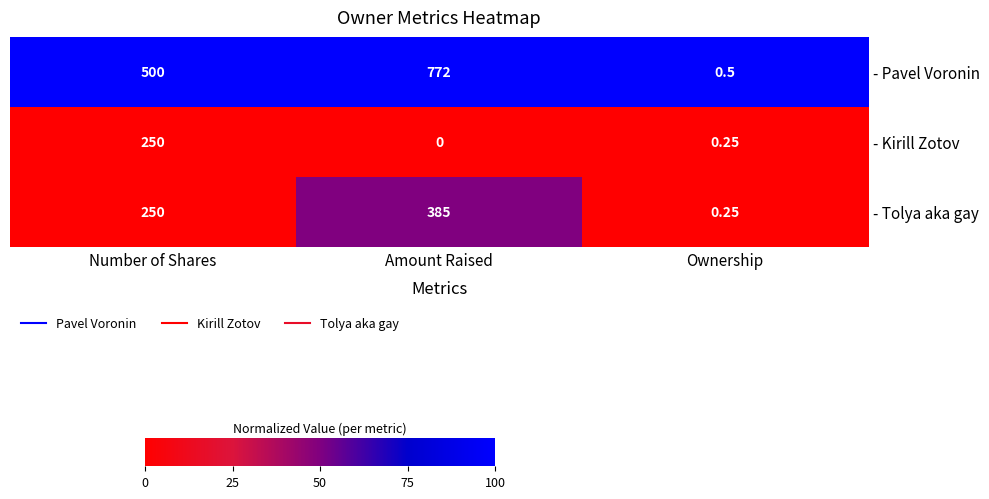

Is the value of - Tolya aka gay at Ownership greater than the value of - Pavel Voronin at Amount Raised?

No